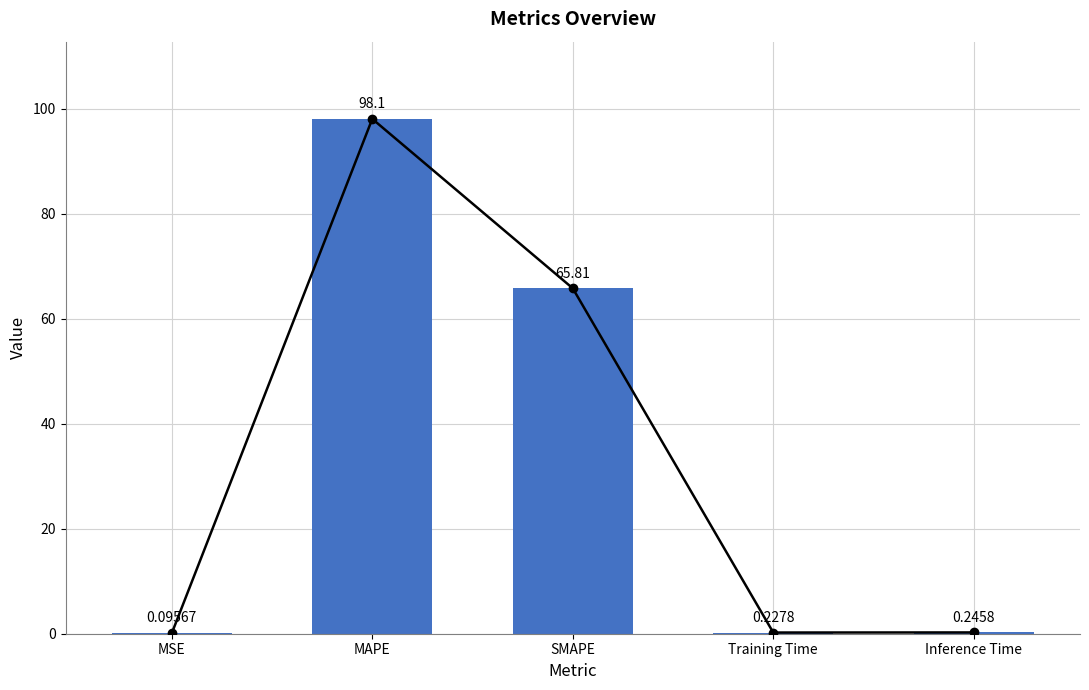

List the labels in order of value, largest first.

MAPE, SMAPE, Inference Time, Training Time, MSE